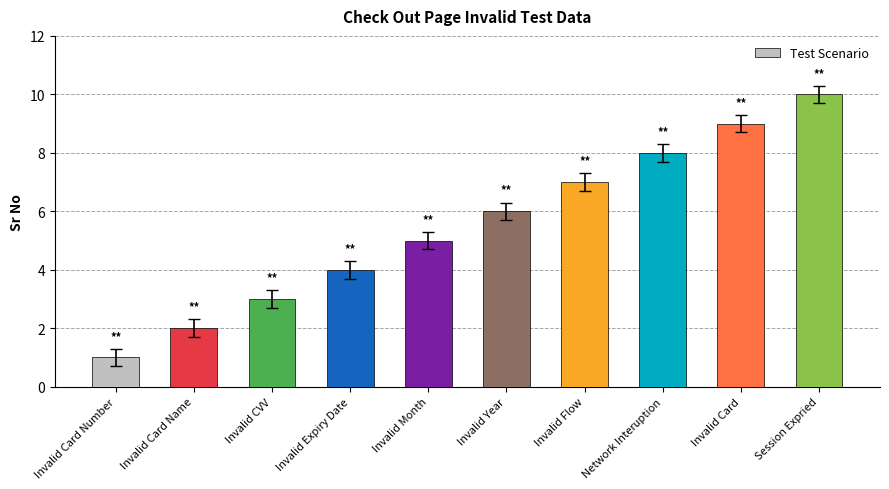

What is the average value?

6